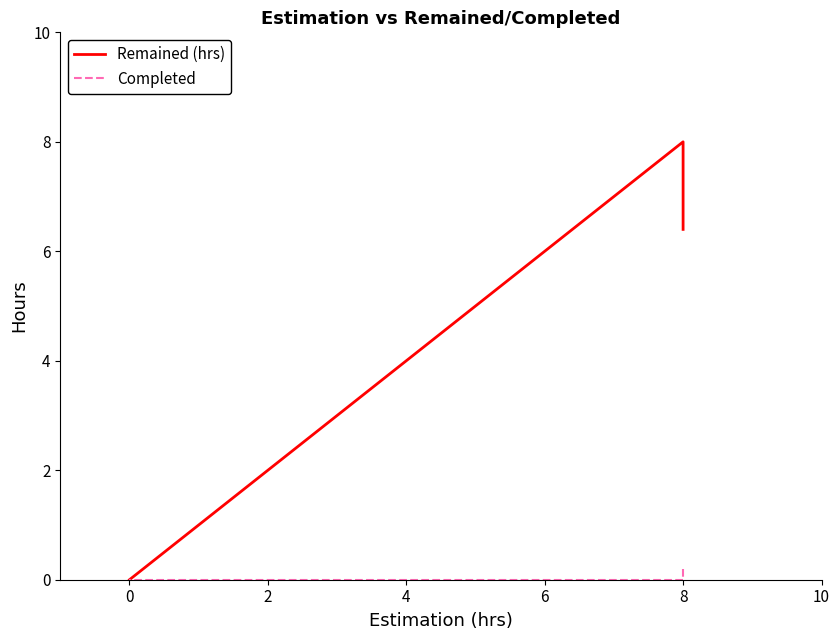

What is the difference between the maximum and minimum values in the Completed series?

0.2